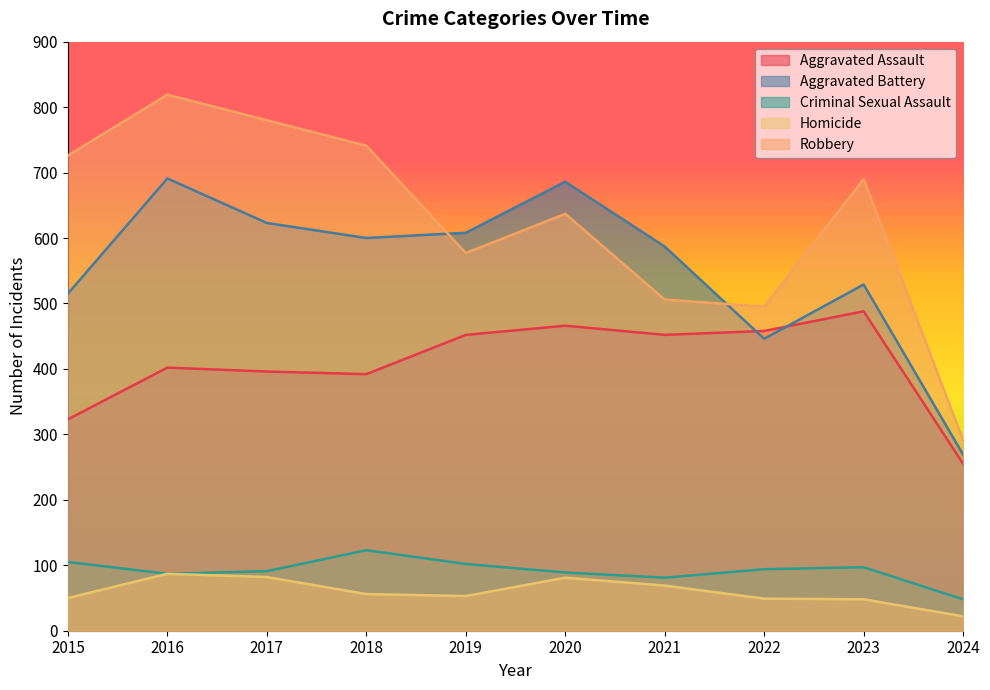

Where does the Robbery series first go above 690?

2015